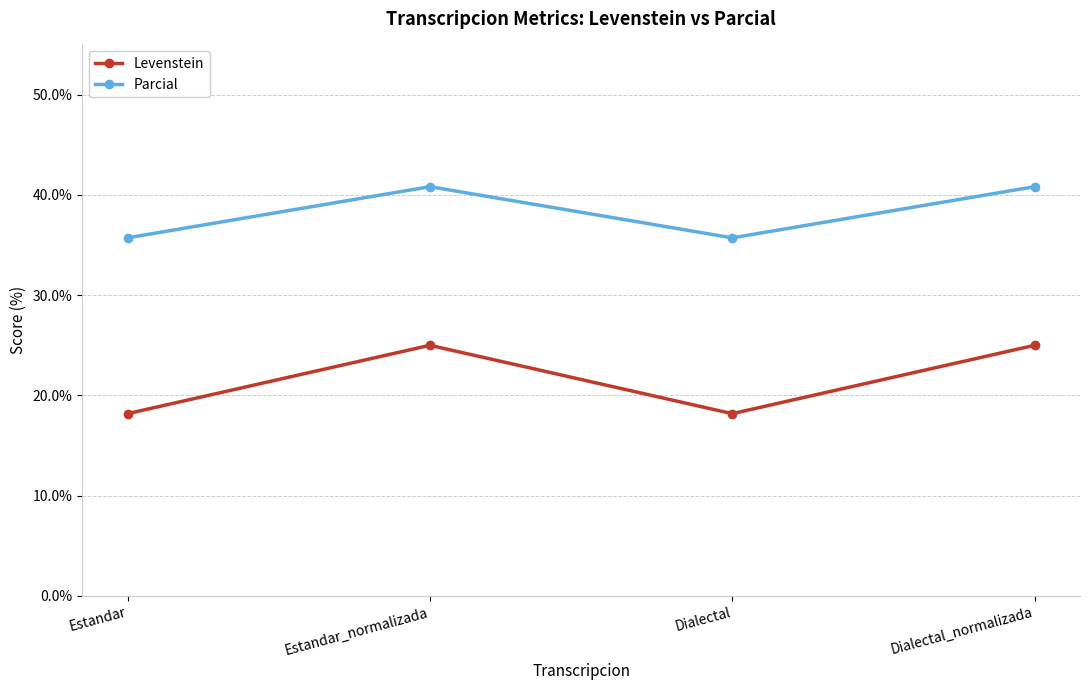

What is the label of the 1st point from the right?

Dialectal_normalizada